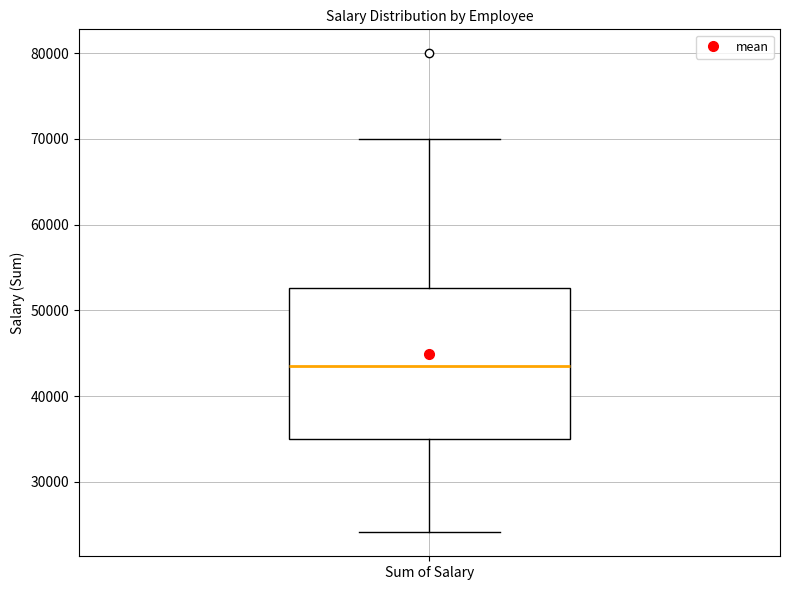

Read this box plot against the y-axis: the position of the median line, the range covered by the box, and the ends of both whiskers. The values are not printed on the chart, so give them approximately, as read against the axis.

median 44000, box 35000 to 53000, whiskers 24000 to 70000